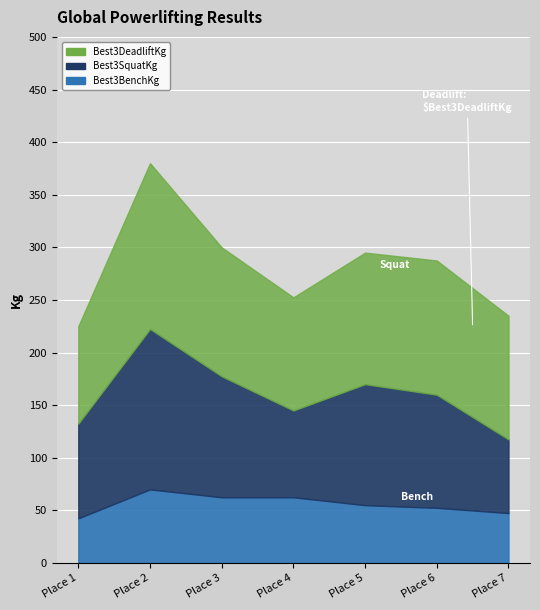

Reading right to left, extract all data points from this chart.

Best3BenchKg: 47.5	52.5	55.0	62.5	62.5	70.0	42.5
Best3SquatKg: 70.0	107.5	115.0	82.5	115.0	152.5	90.0
Best3DeadliftKg: 117.5	127.5	125.0	107.5	122.5	157.5	92.5